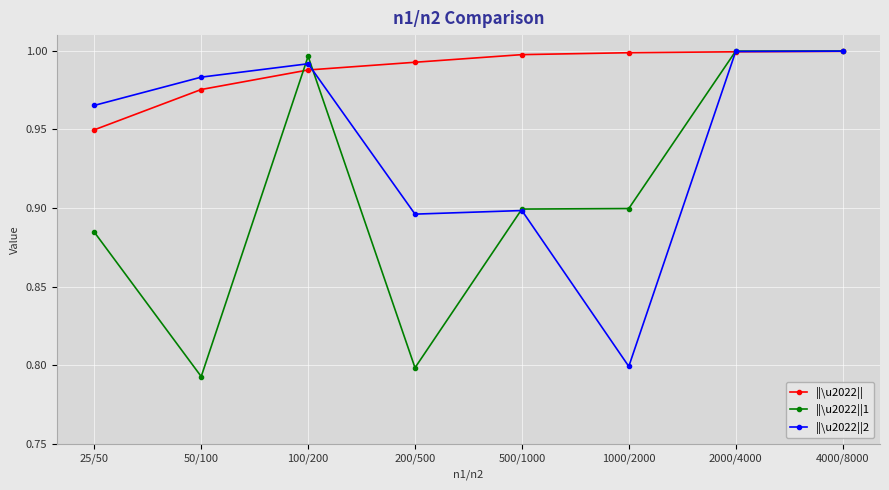

What are all the series names shown in the legend?

||\u2022||, ||\u2022||1, ||\u2022||2